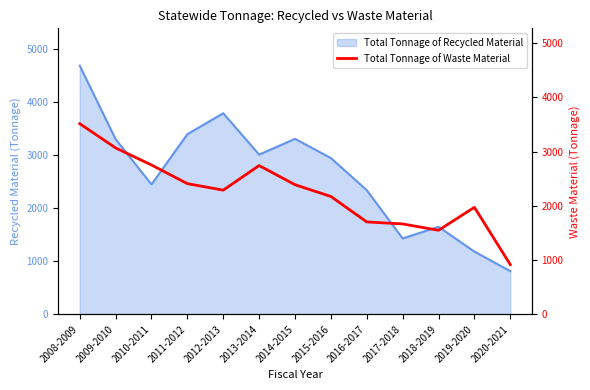

Which category has the highest value in the Total Tonnage of Recycled Material series?

2008-2009